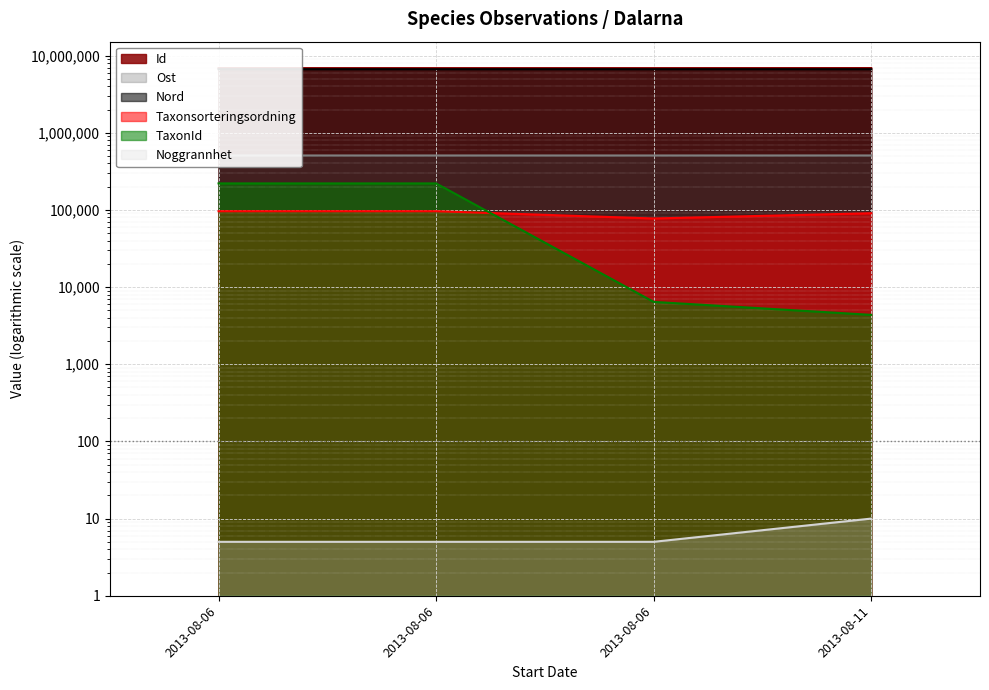

True or false: Ost has more than 2 points higher than both neighbors.

False